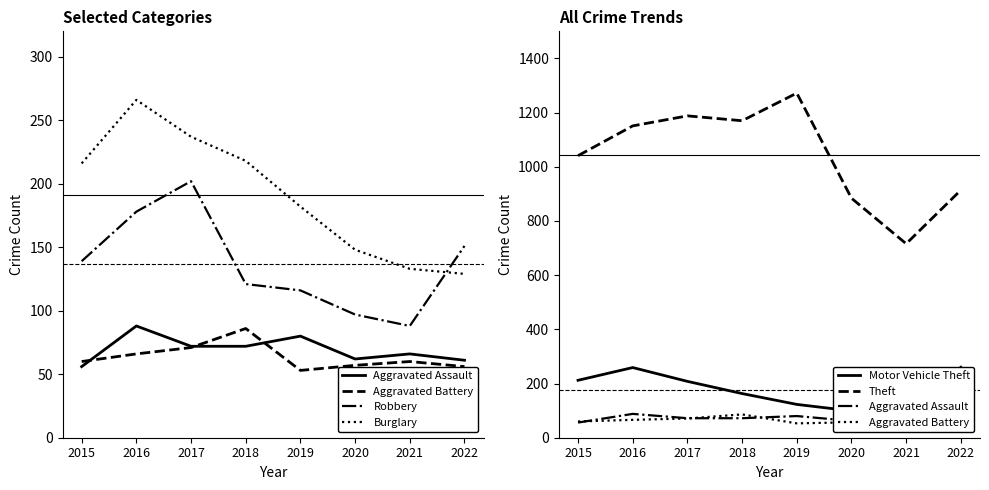

What value does the Motor Vehicle Theft series have at 2022?

260